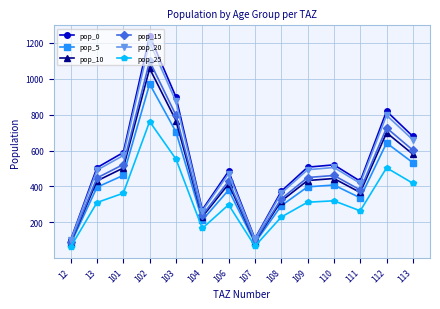

What is the value of the pop_0 point at the 3rd from the left?

589.1